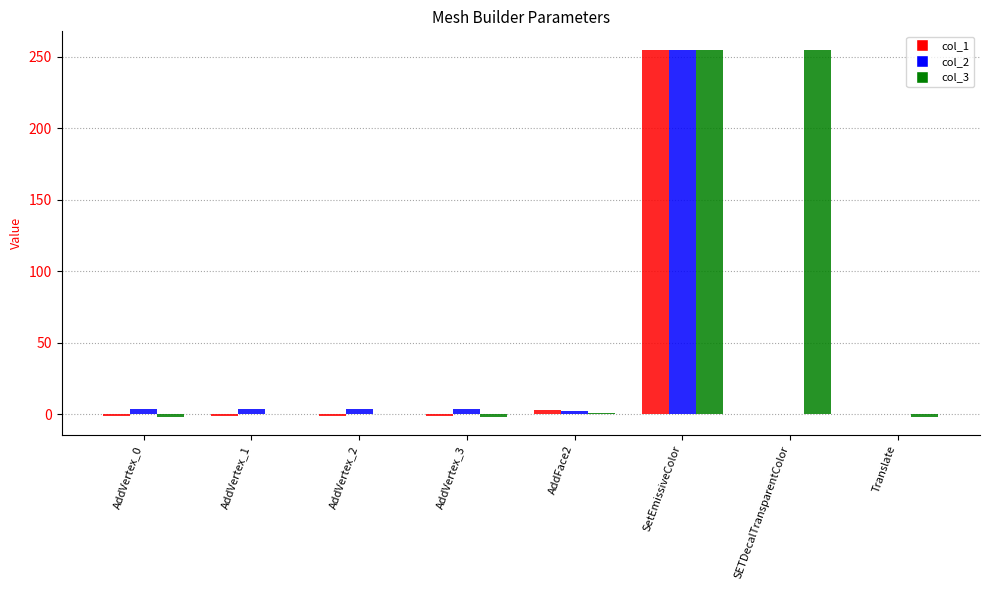

What is the sum of all col_2 values?

270.6